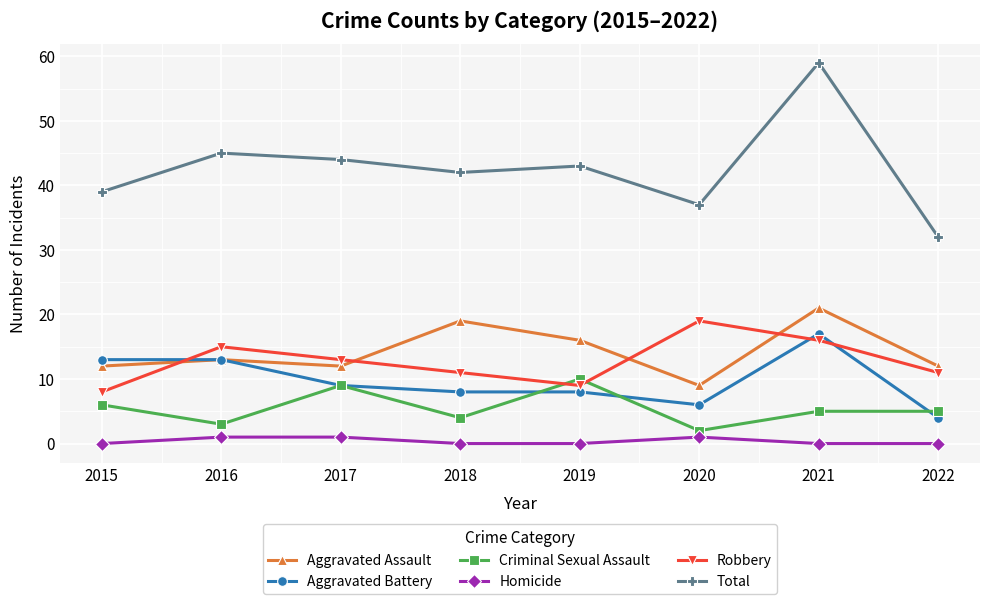

At which category does the chart reach its peak across all series?

2021